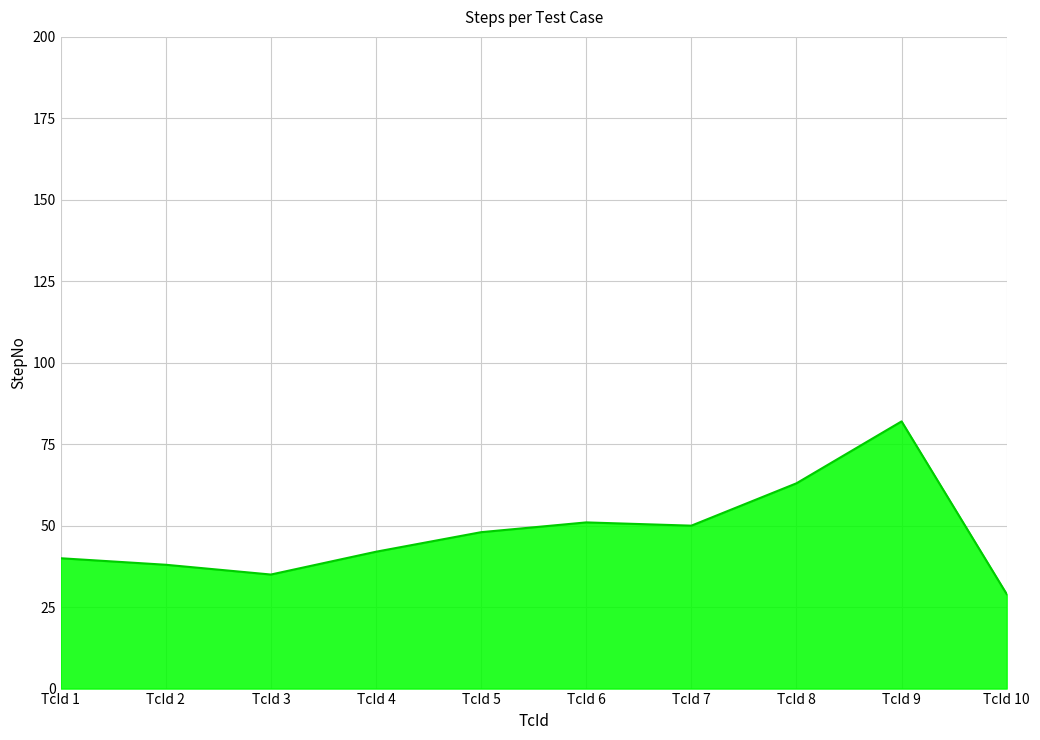

What is the difference between the values at TcId 6 and TcId 8?

12